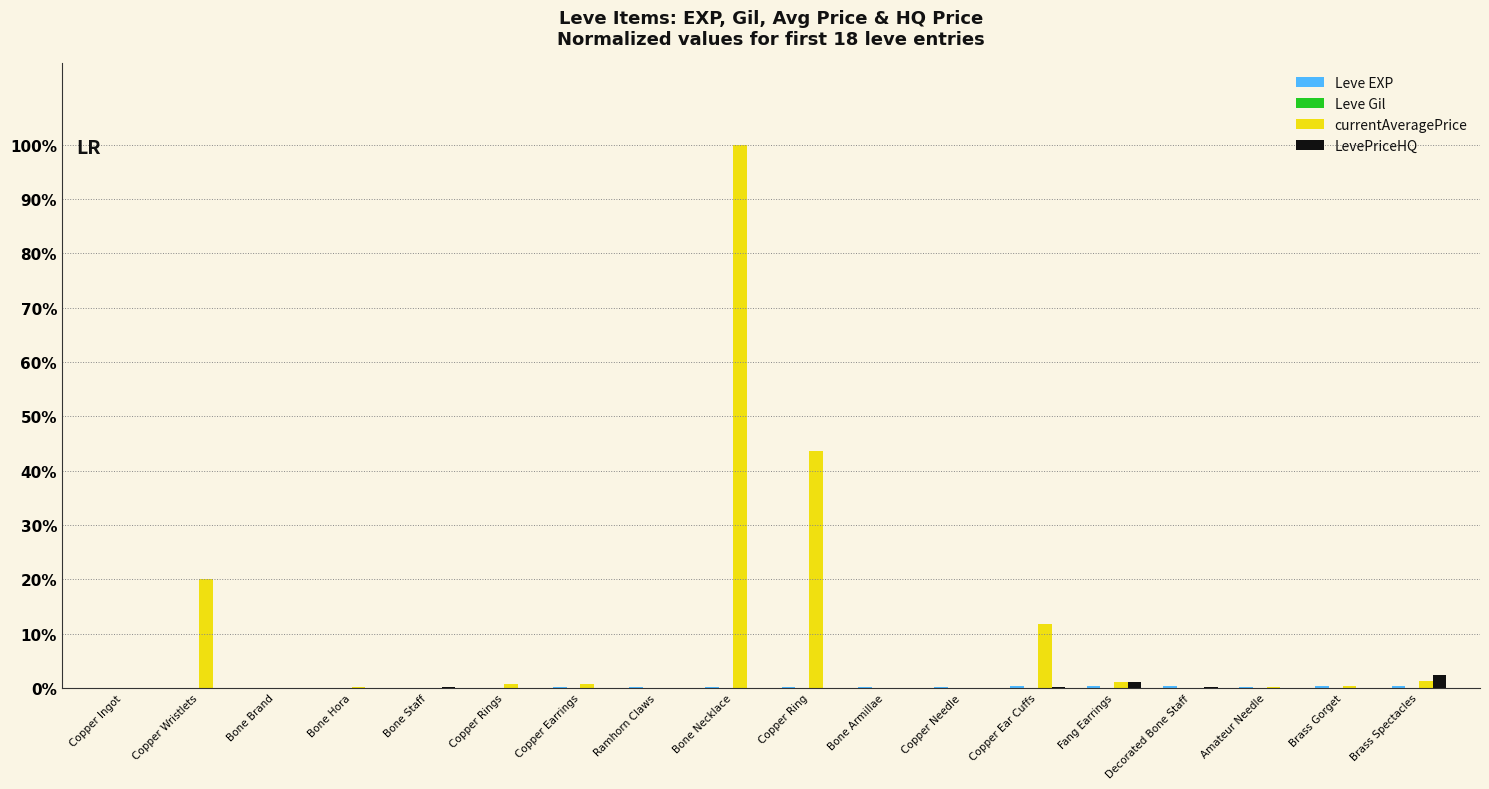

Which series has the largest total across all categories?

currentAveragePrice